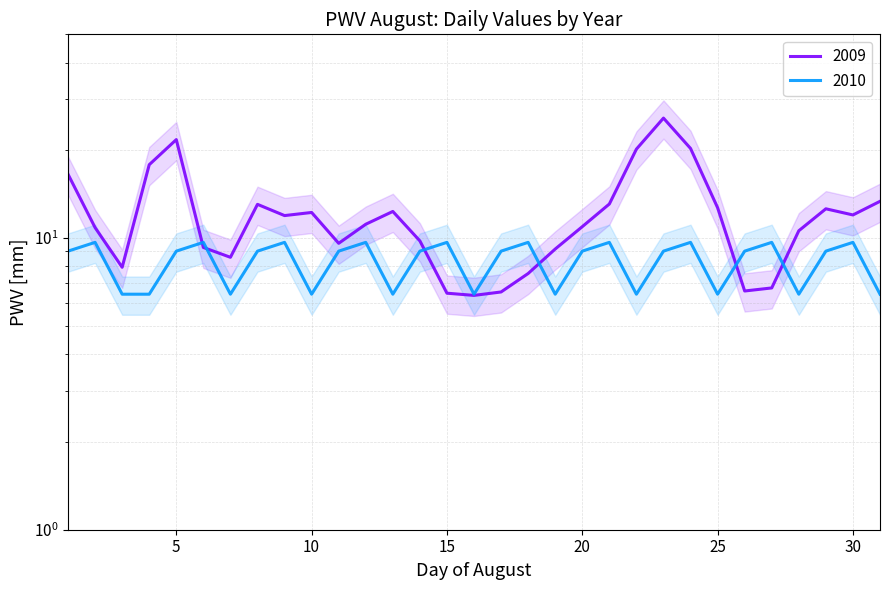

Where is the first local maximum for 2010?

2